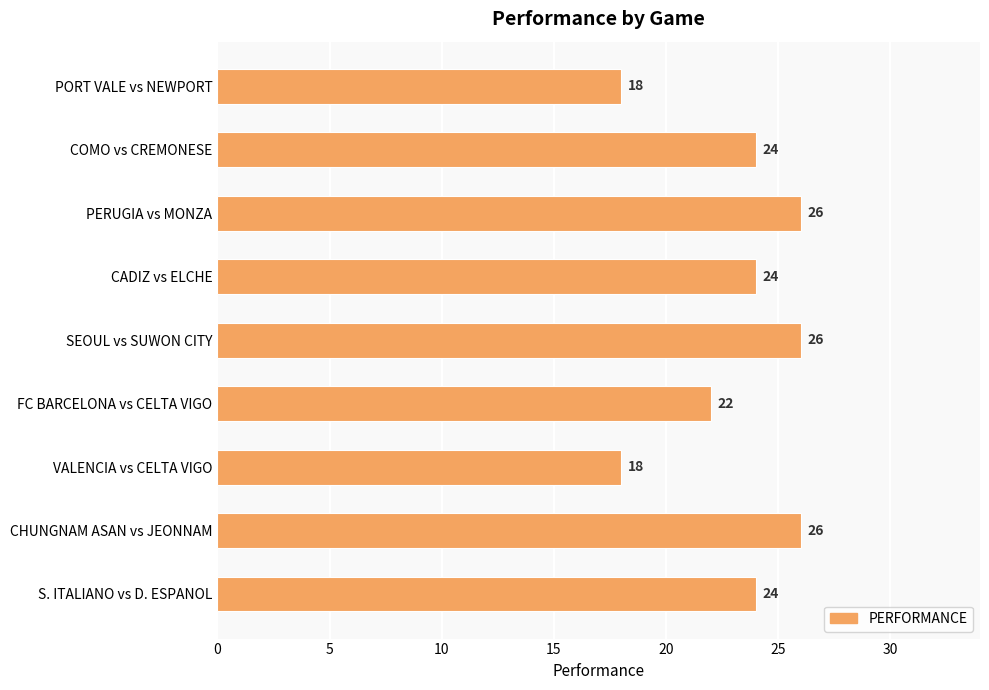

Where is the data nearest to the value 22?

FC BARCELONA vs CELTA VIGO